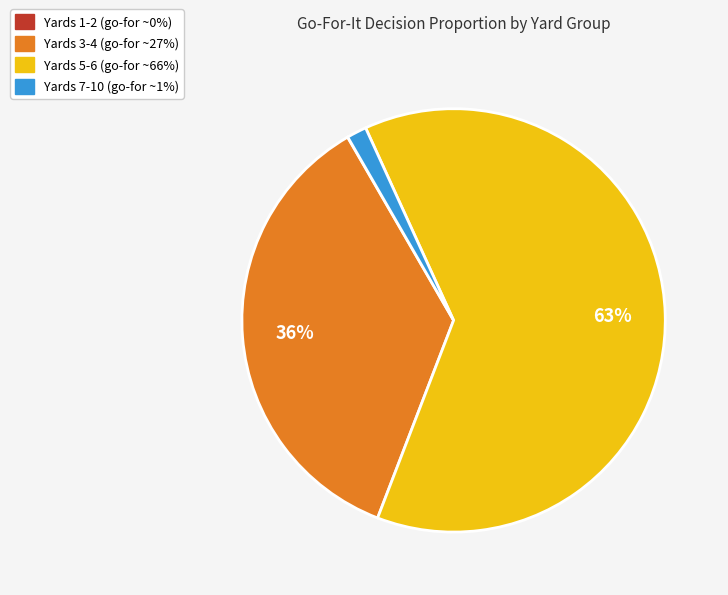

Does any single category account for the majority?

Yes